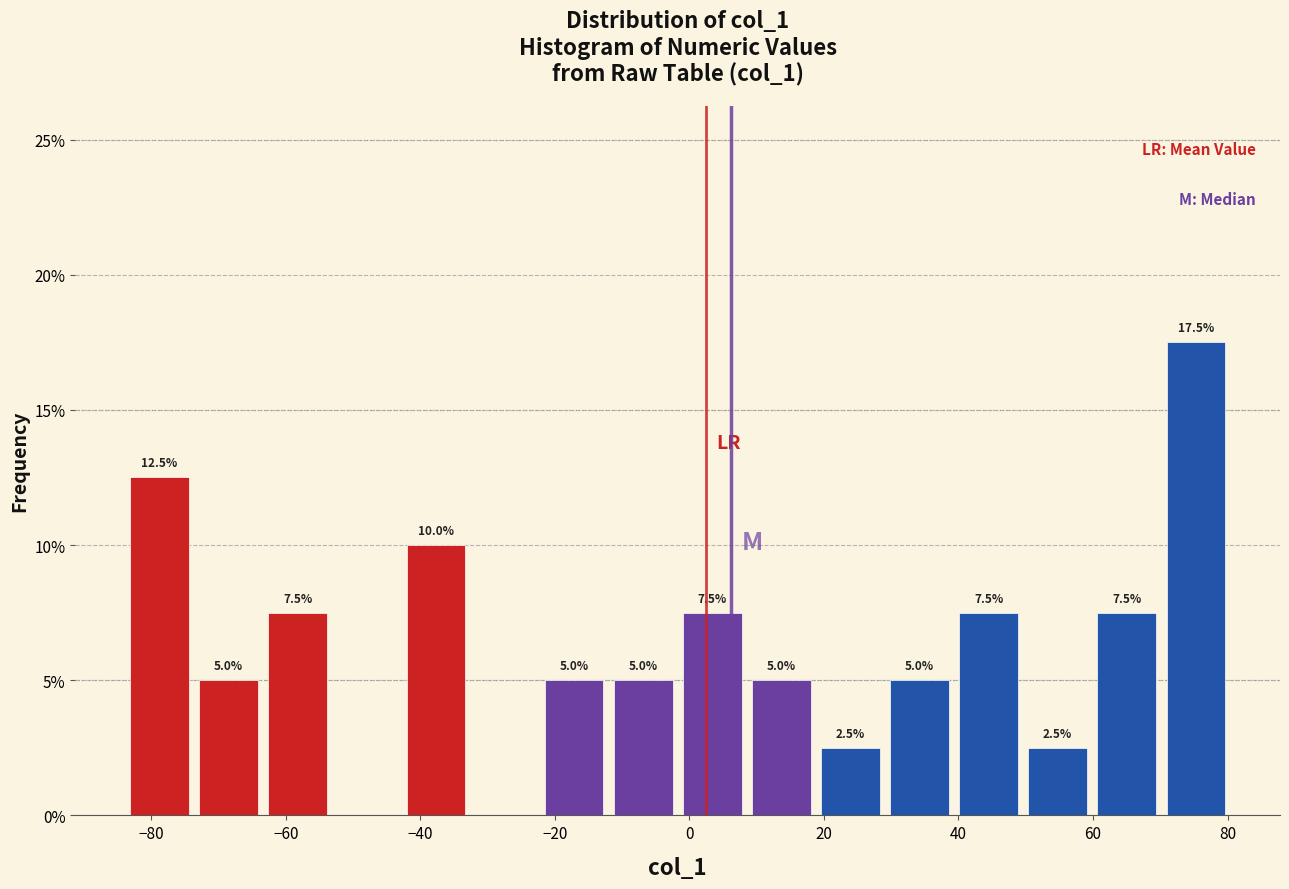

Which range on the x-axis has the tallest bar?

70 to 80